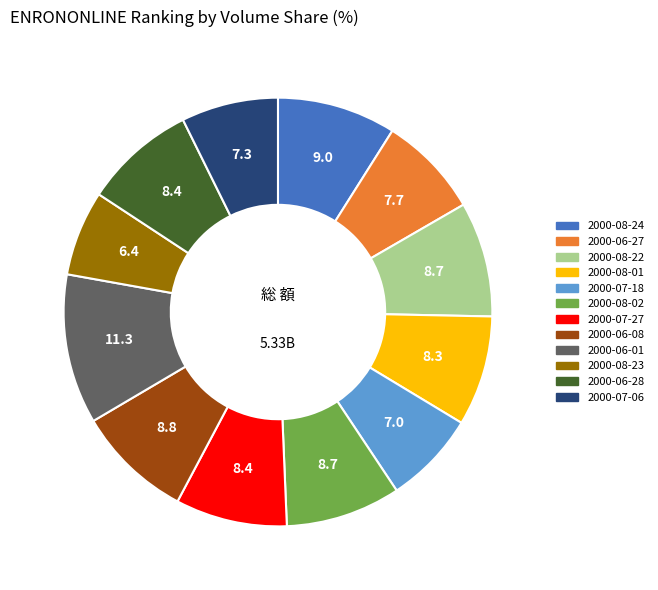

True or false: 2000-06-27 accounts for 8% of the total.

True